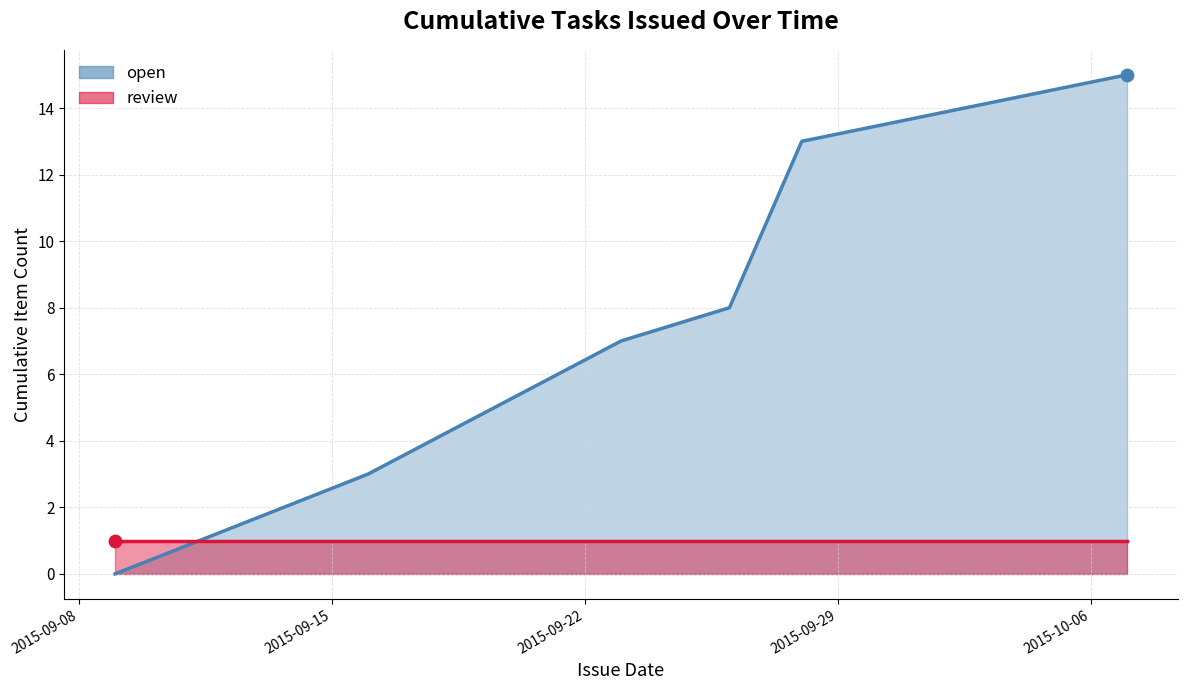

What are all the series names shown in the legend?

open, review